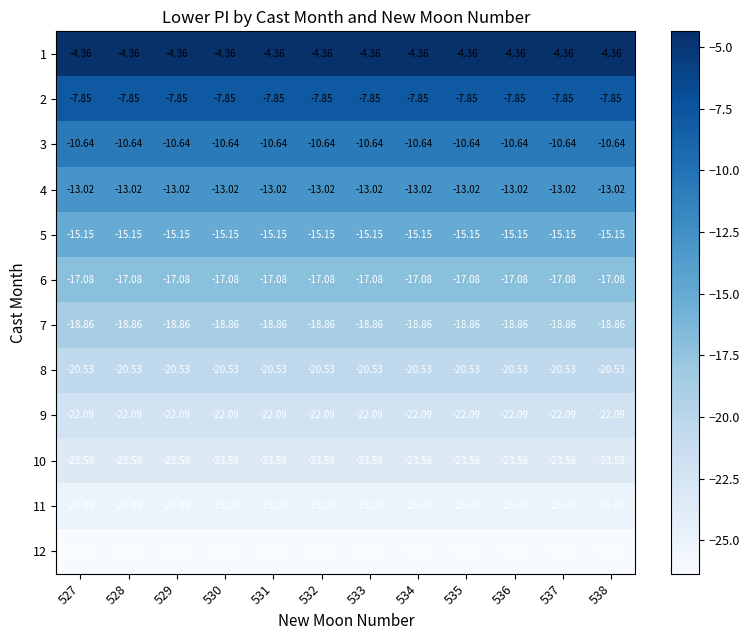

Is the value of 6 at 533 greater than the value of 11 at 528?

Yes